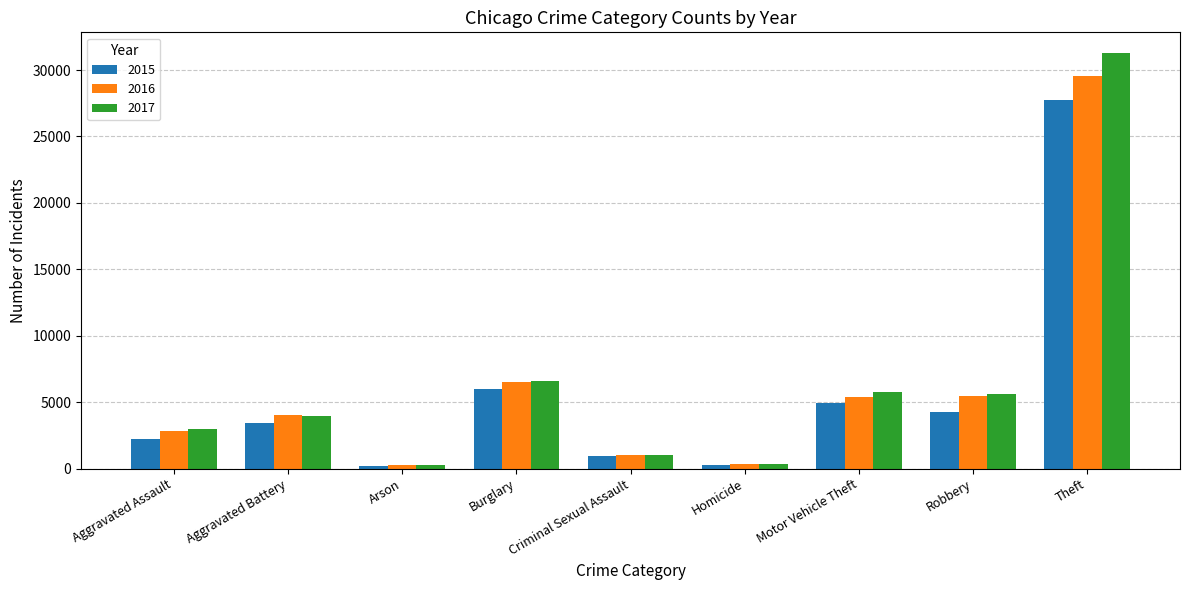

What is the spread (max minus min) of values at Burglary?

631